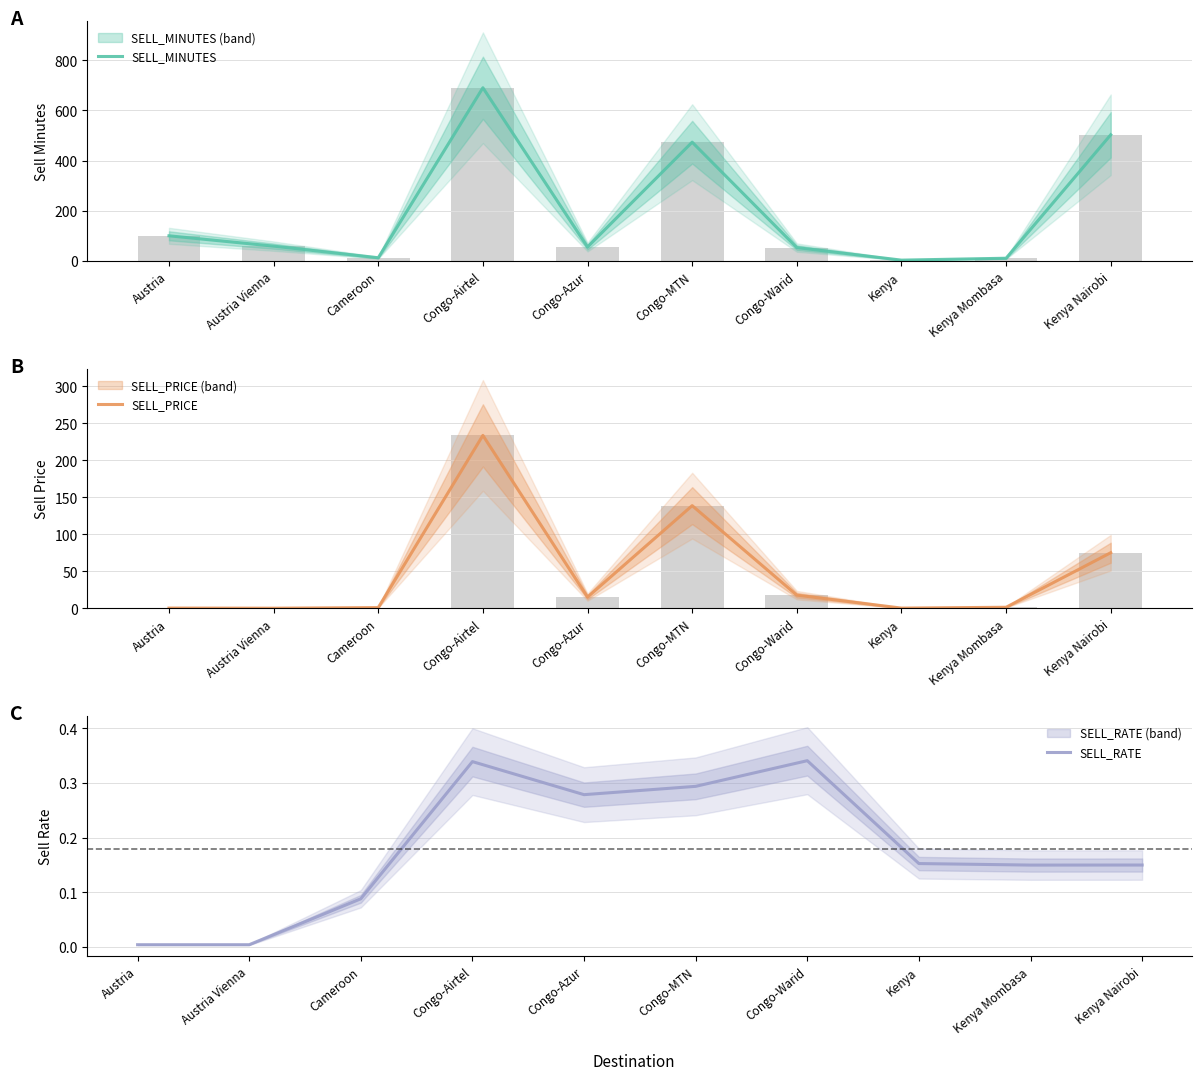

Where is SELL_MINUTES nearest to the value 346?

Congo-MTN